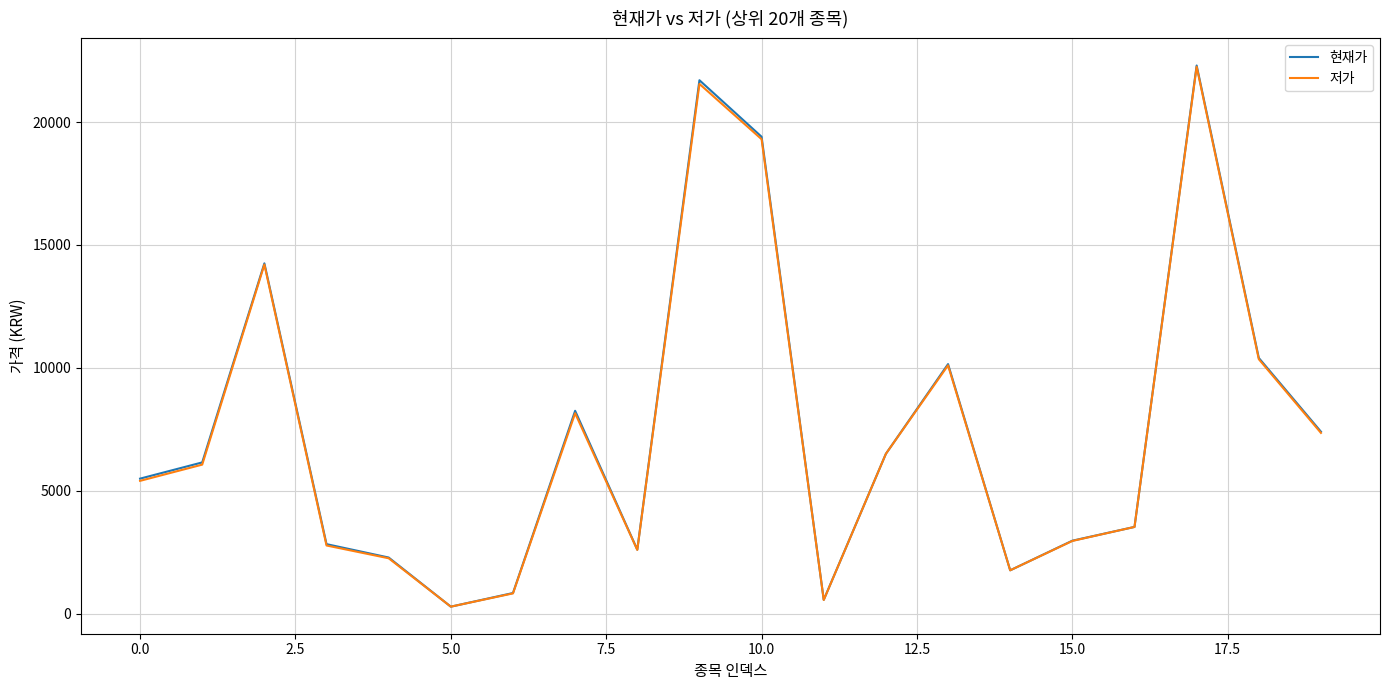

Which series has the widest spread of values?

현재가